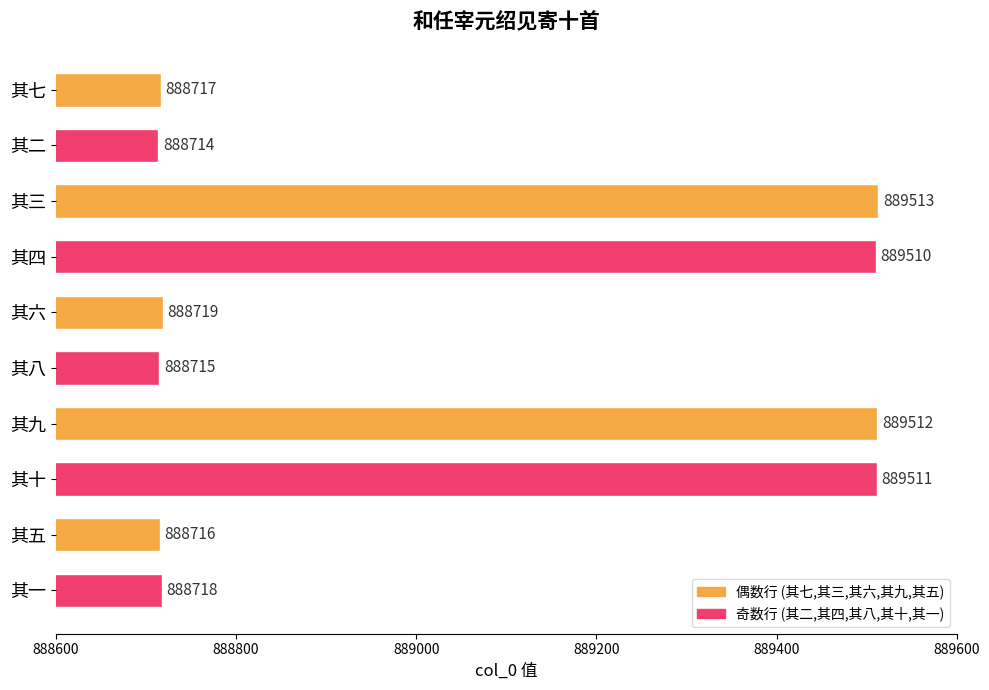

Read the value at 其四, to the nearest 50.

889500